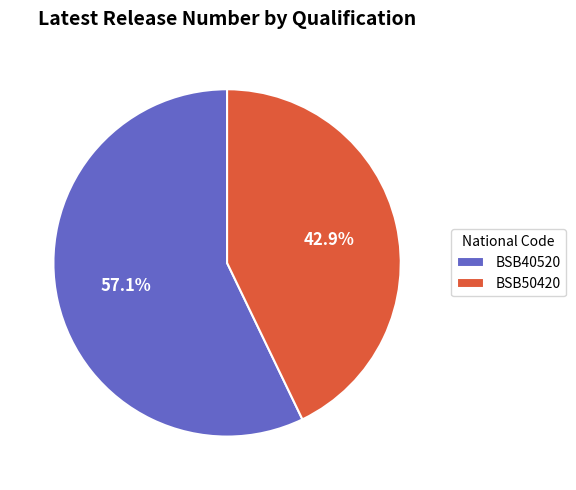

To the nearest percent, what percentage of the pie is BSB40520?

57%